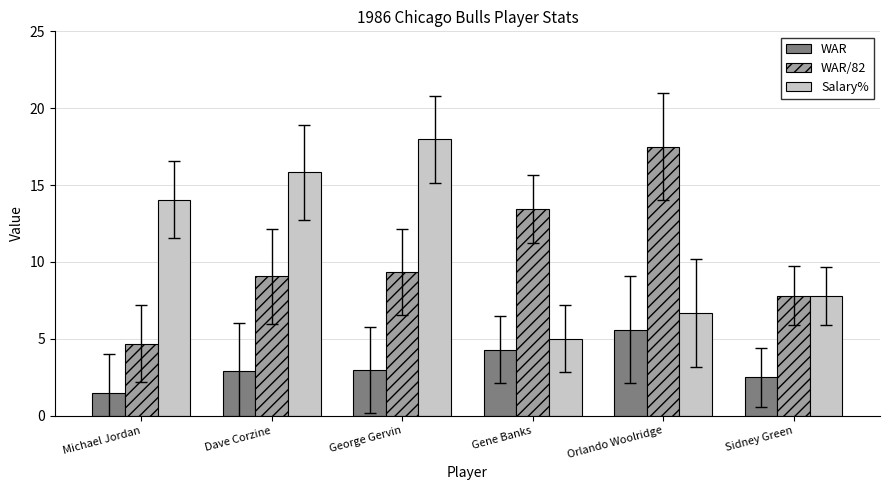

Which series has the largest total across all categories?

Salary%